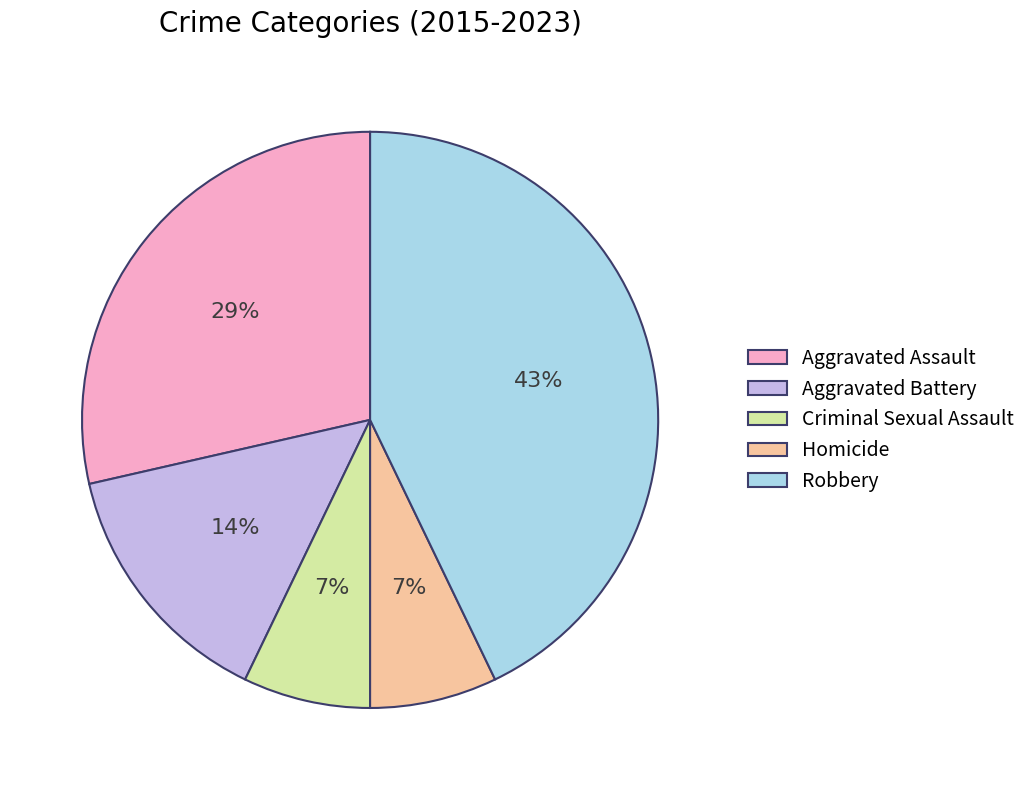

To the nearest percent, what is the difference between the largest and smallest slice percentages?

36%